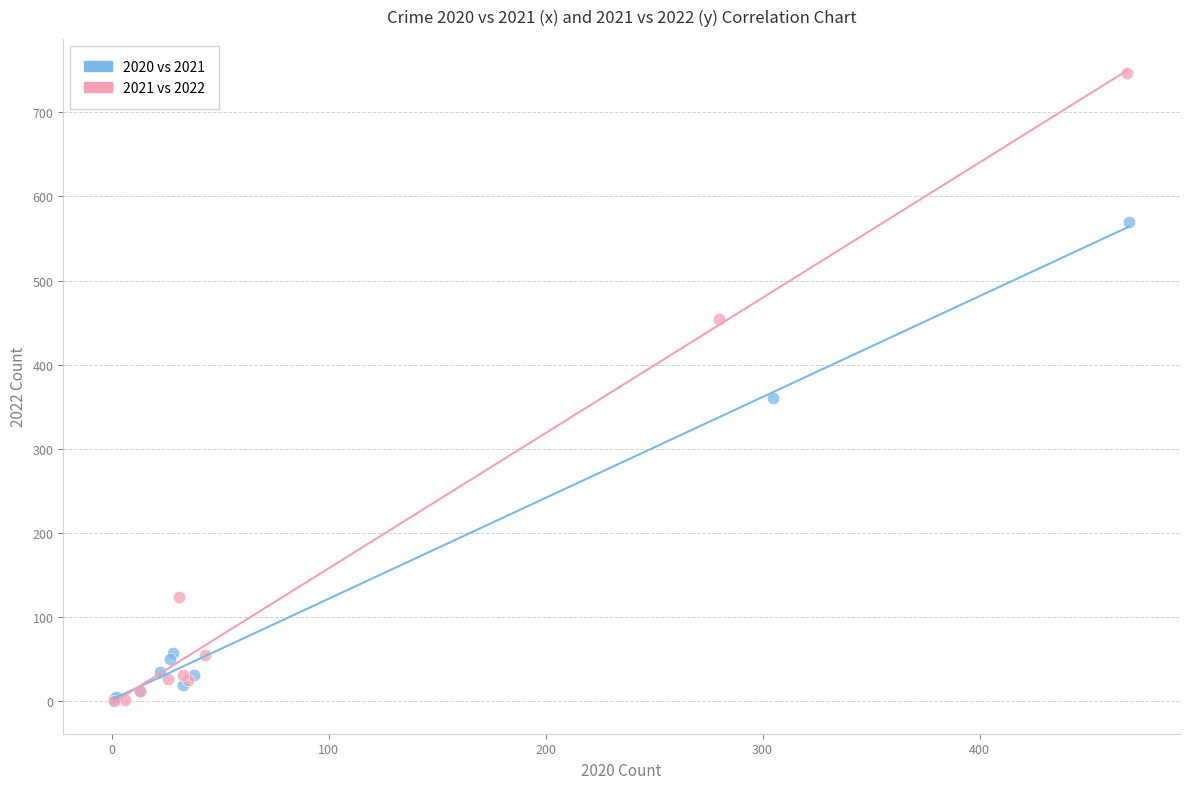

What are all the series names shown in the legend?

2020 vs 2021, 2021 vs 2022